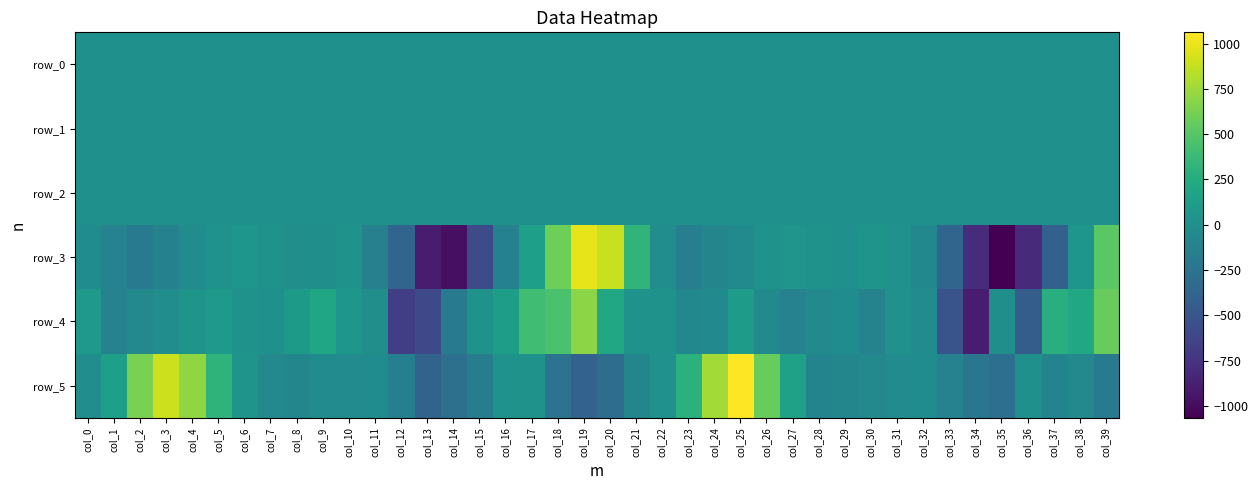

Between col_35 and col_17, which is larger?

col_17